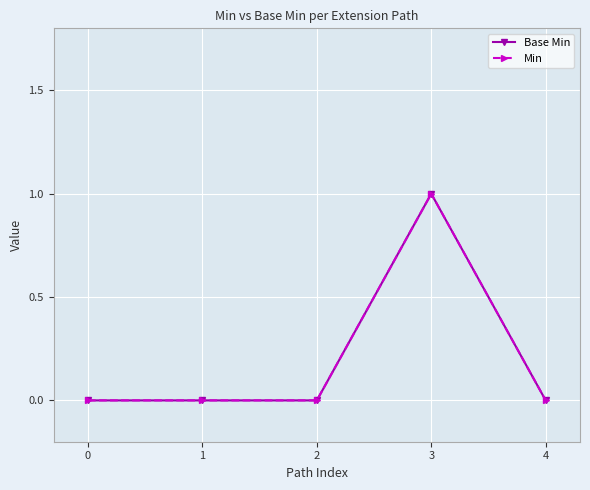

How many interior local peaks does the Base Min series have?

1